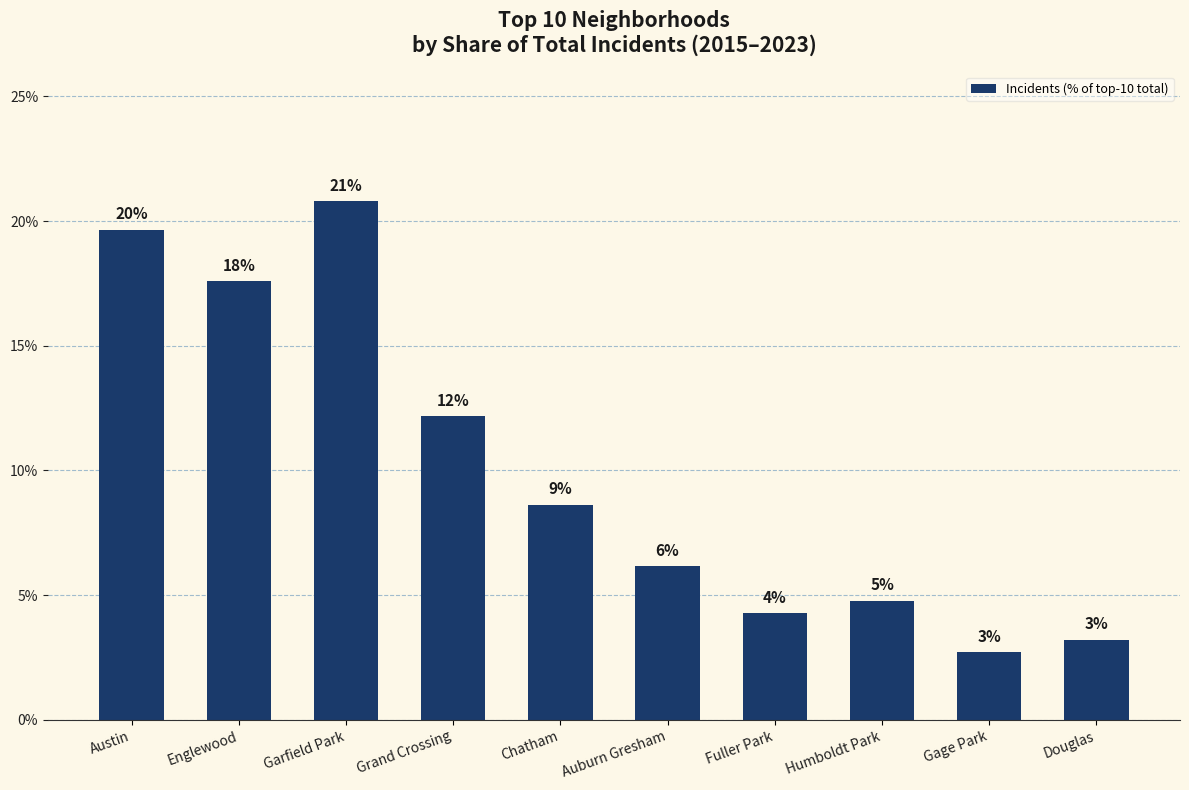

How many bars are there in total?

10